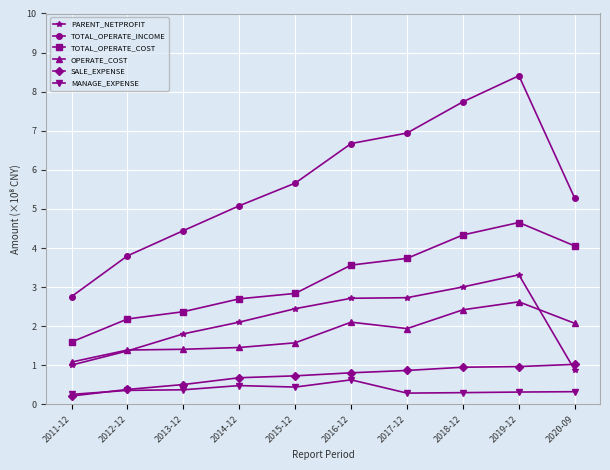

What position from the right is 2020-09?

1